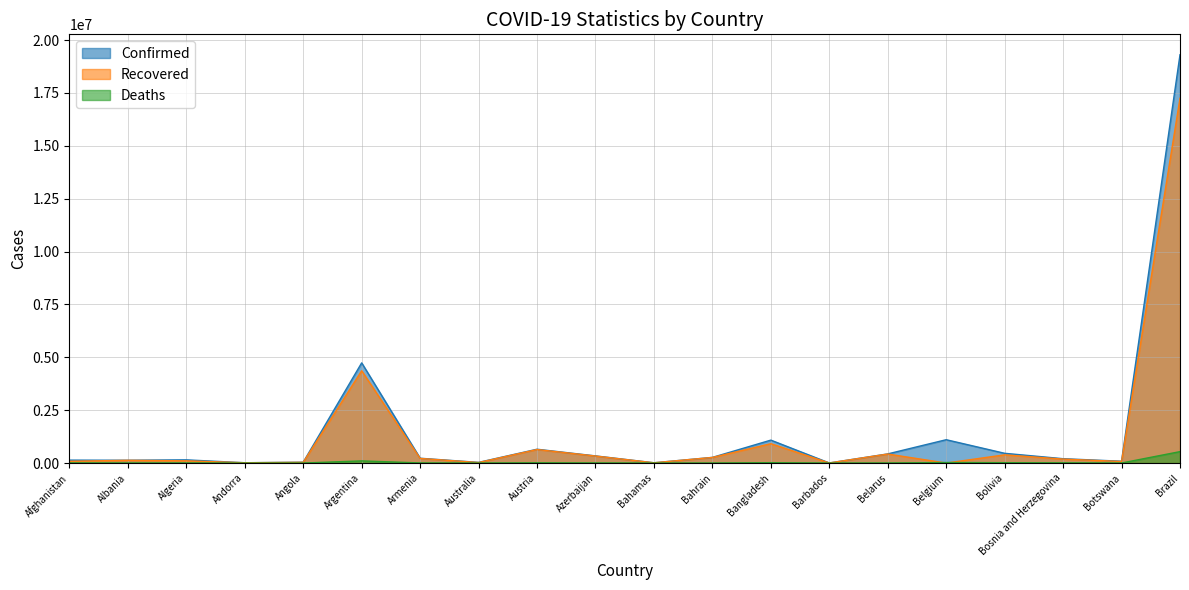

At how many categories does at least one series exceed 2168183?

2